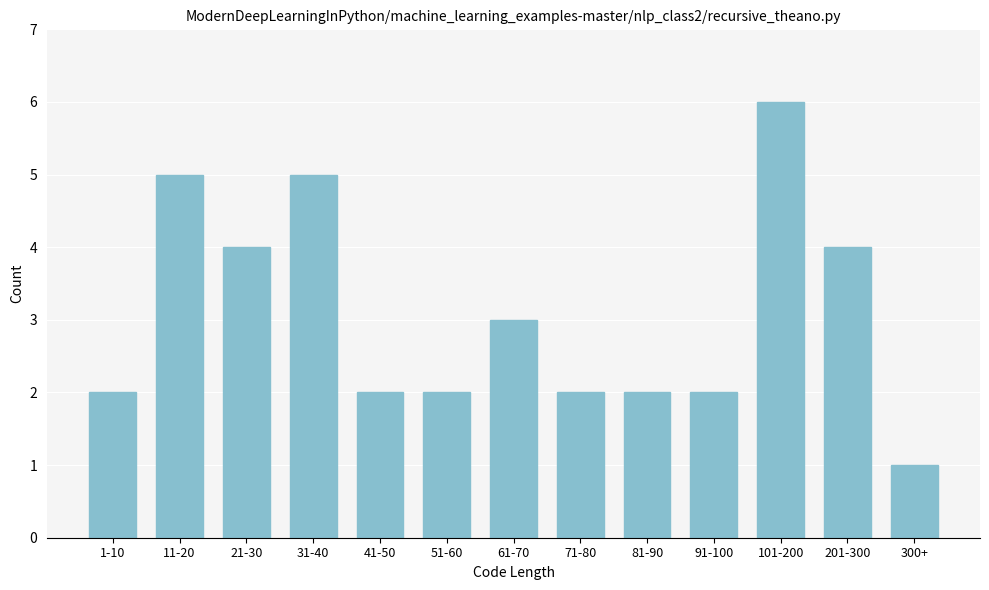

Reading left to right, extract all data points from this chart.

2	5	4	5	2	2	3	2	2	2	6	4	1